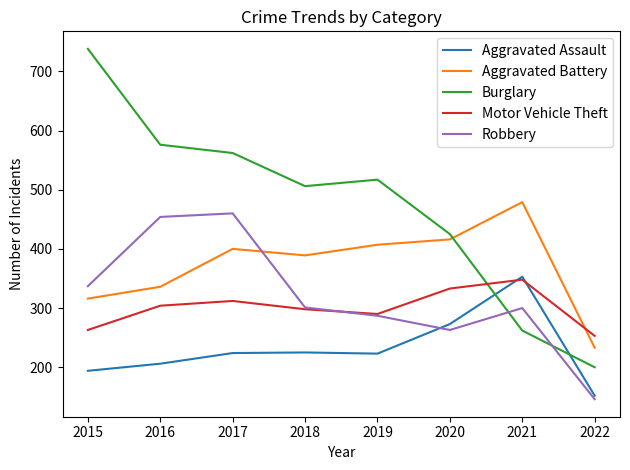

True or false: Robbery has more than 1 interior local peaks.

True